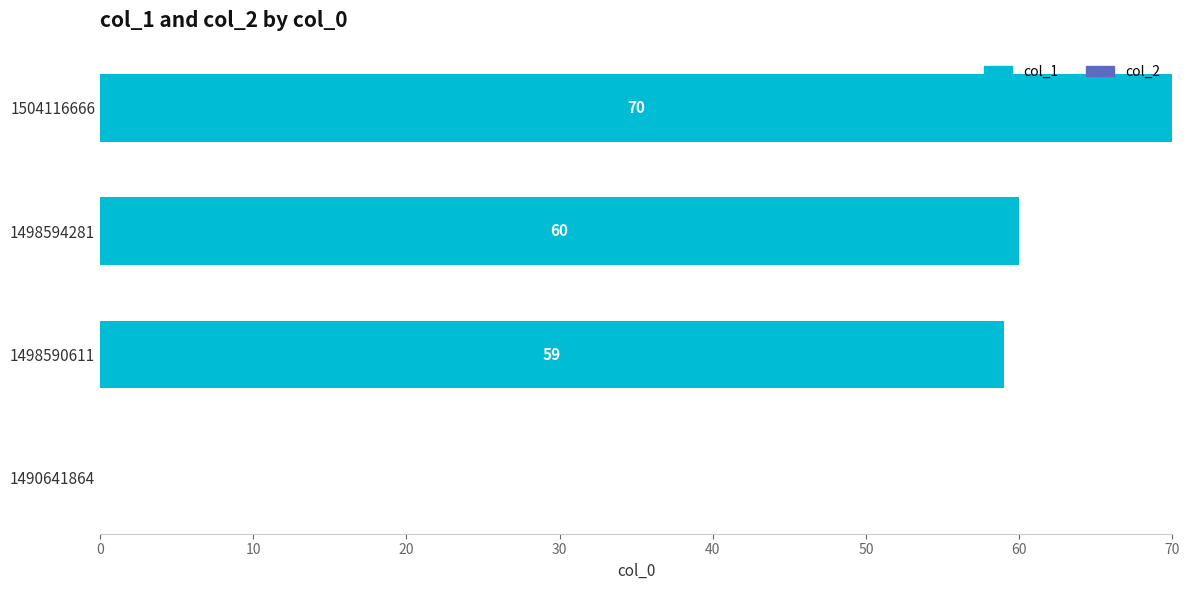

Reading top to bottom, list all the values displayed in this chart.

1504116666=70	1498594281=60	1498590611=59	1490641864=0